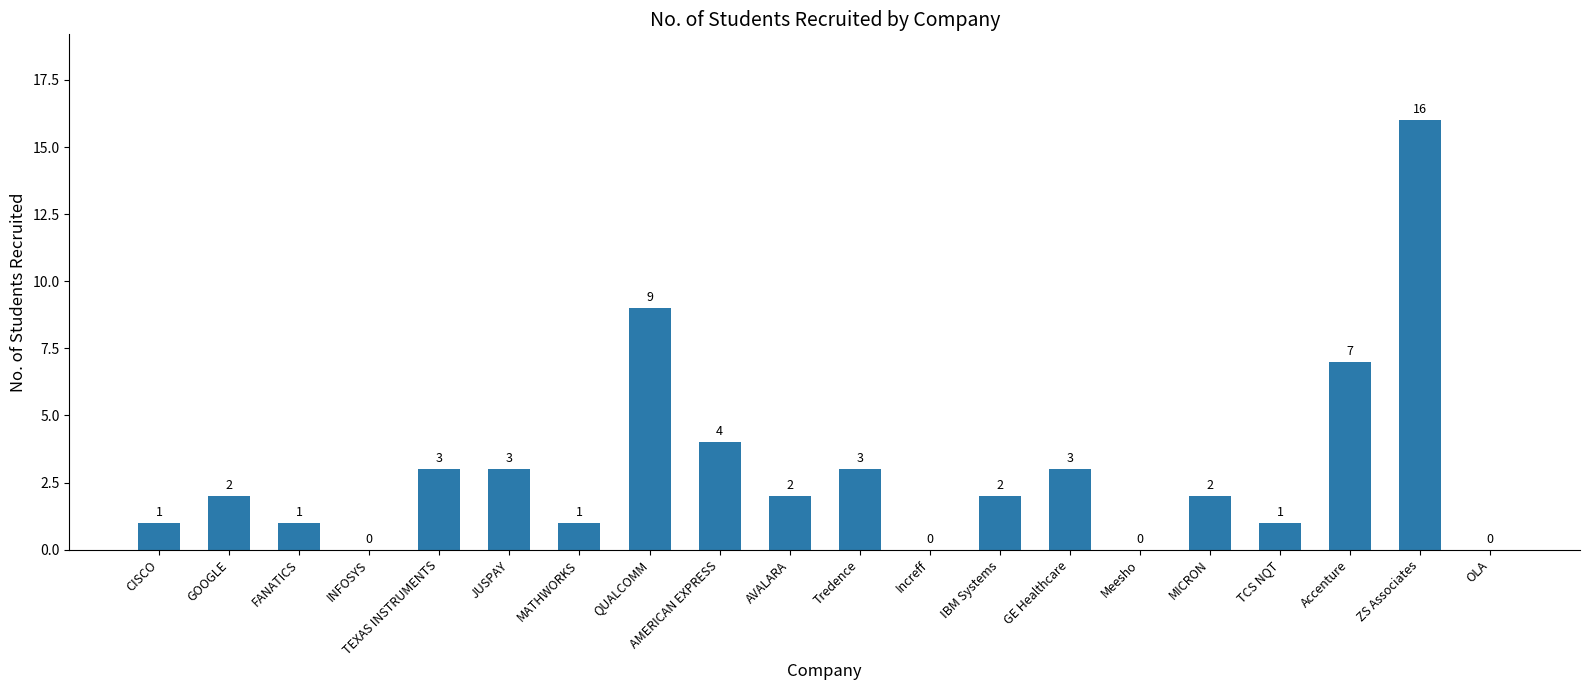

Reading right to left, what are all the values shown in this chart?

0	16	7	1	2	0	3	2	0	3	2	4	9	1	3	3	0	1	2	1